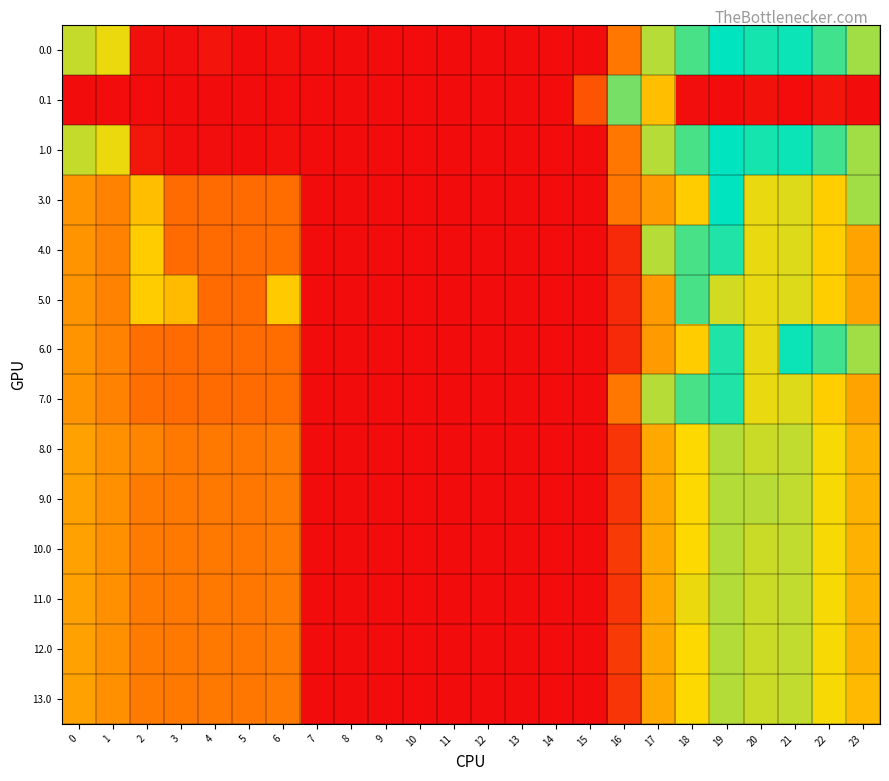

Reading left to right, extract all data points from this chart.

0.0: 0=482.0	1=449.5	2=10.3	3=4.4	4=20.1	5=3.8	6=8.0	7=0.0	8=0.0	9=0.0	10=0.0	11=0.0	12=0.0	13=0.0	14=0.0	15=0.0	16=250.9	17=494.8	18=586.7	19=649.2	20=629.9	21=638.4	22=592.3	23=511.3
0.1: 0=0.0	1=0.0	2=0.0	3=0.0	4=0.0	5=0.0	6=0.0	7=0.0	8=0.0	9=0.0	10=0.0	11=0.0	12=0.0	13=0.0	14=0.0	15=173.1	16=547.3	17=383.6	18=5.4	19=0.2	20=14.5	21=0.0	22=19.9	23=0.0
1.0: 0=482.0	1=449.5	2=25.5	3=4.4	4=4.9	5=3.8	6=8.0	7=0.0	8=0.0	9=0.0	10=0.0	11=0.0	12=0.0	13=0.0	14=0.0	15=0.0	16=250.9	17=494.8	18=586.7	19=649.2	20=629.9	21=638.4	22=592.3	23=511.3
3.0: 0=304.0	1=271.5	2=383.5	3=226.4	4=226.9	5=225.8	6=230.0	7=0.0	8=0.0	9=0.0	10=0.0	11=0.0	12=0.0	13=0.0	14=0.0	15=0.0	16=250.9	17=316.8	18=408.7	19=649.2	20=451.9	21=460.4	22=414.3	23=511.3
4.0: 0=304.0	1=271.5	2=410.3	3=226.4	4=226.9	5=225.8	6=230.0	7=0.0	8=0.0	9=0.0	10=0.0	11=0.0	12=0.0	13=0.0	14=0.0	15=0.0	16=72.9	17=494.8	18=586.7	19=622.4	20=451.9	21=460.4	22=414.3	23=333.3
5.0: 0=304.0	1=271.5	2=410.3	3=377.6	4=226.9	5=225.8	6=408.0	7=0.0	8=0.0	9=0.0	10=0.0	11=0.0	12=0.0	13=0.0	14=0.0	15=0.0	16=72.9	17=316.8	18=586.7	19=471.2	20=451.9	21=460.4	22=414.3	23=333.3
6.0: 0=304.0	1=271.5	2=232.3	3=226.4	4=226.9	5=225.8	6=230.0	7=0.0	8=0.0	9=0.0	10=0.0	11=0.0	12=0.0	13=0.0	14=0.0	15=0.0	16=72.9	17=316.8	18=408.7	19=622.4	20=451.9	21=638.4	22=592.3	23=511.3
7.0: 0=304.0	1=271.5	2=232.3	3=226.4	4=226.9	5=225.8	6=230.0	7=0.0	8=0.0	9=0.0	10=0.0	11=0.0	12=0.0	13=0.0	14=0.0	15=0.0	16=250.9	17=494.8	18=586.7	19=622.4	20=451.9	21=460.4	22=414.3	23=333.3
8.0: 0=329.0	1=296.5	2=273.3	3=251.4	4=251.9	5=250.8	6=255.0	7=0.0	8=0.0	9=0.0	10=0.0	11=0.0	12=0.0	13=0.0	14=0.0	15=0.0	16=97.9	17=341.8	18=433.7	19=496.2	20=476.9	21=485.4	22=439.3	23=358.3
9.0: 0=329.0	1=296.5	2=257.3	3=251.4	4=251.9	5=250.8	6=255.0	7=0.0	8=0.0	9=0.0	10=0.0	11=0.0	12=0.0	13=0.0	14=0.0	15=0.0	16=97.9	17=341.8	18=433.7	19=496.2	20=492.8	21=485.4	22=439.3	23=358.3
10.0: 0=329.0	1=296.5	2=257.3	3=251.4	4=251.9	5=250.8	6=255.0	7=0.0	8=0.0	9=0.0	10=0.0	11=0.0	12=0.0	13=0.0	14=0.0	15=0.0	16=113.9	17=341.8	18=433.7	19=496.2	20=476.9	21=485.4	22=439.3	23=358.3
11.0: 0=329.0	1=296.5	2=257.3	3=251.4	4=251.9	5=250.8	6=255.0	7=0.0	8=0.0	9=0.0	10=0.0	11=0.0	12=0.0	13=0.0	14=0.0	15=0.0	16=97.9	17=341.8	18=449.7	19=496.2	20=476.9	21=485.4	22=439.3	23=358.3
12.0: 0=329.0	1=296.5	2=257.3	3=251.4	4=251.9	5=250.8	6=255.0	7=0.0	8=0.0	9=0.0	10=0.0	11=0.0	12=0.0	13=0.0	14=0.0	15=0.0	16=113.9	17=341.8	18=433.7	19=496.2	20=476.9	21=485.4	22=439.3	23=358.3
13.0: 0=329.0	1=296.5	2=257.3	3=251.4	4=251.9	5=250.8	6=255.0	7=0.0	8=0.0	9=0.0	10=0.0	11=0.0	12=0.0	13=0.0	14=0.0	15=0.0	16=97.9	17=341.8	18=433.7	19=496.2	20=476.9	21=485.4	22=439.3	23=374.3